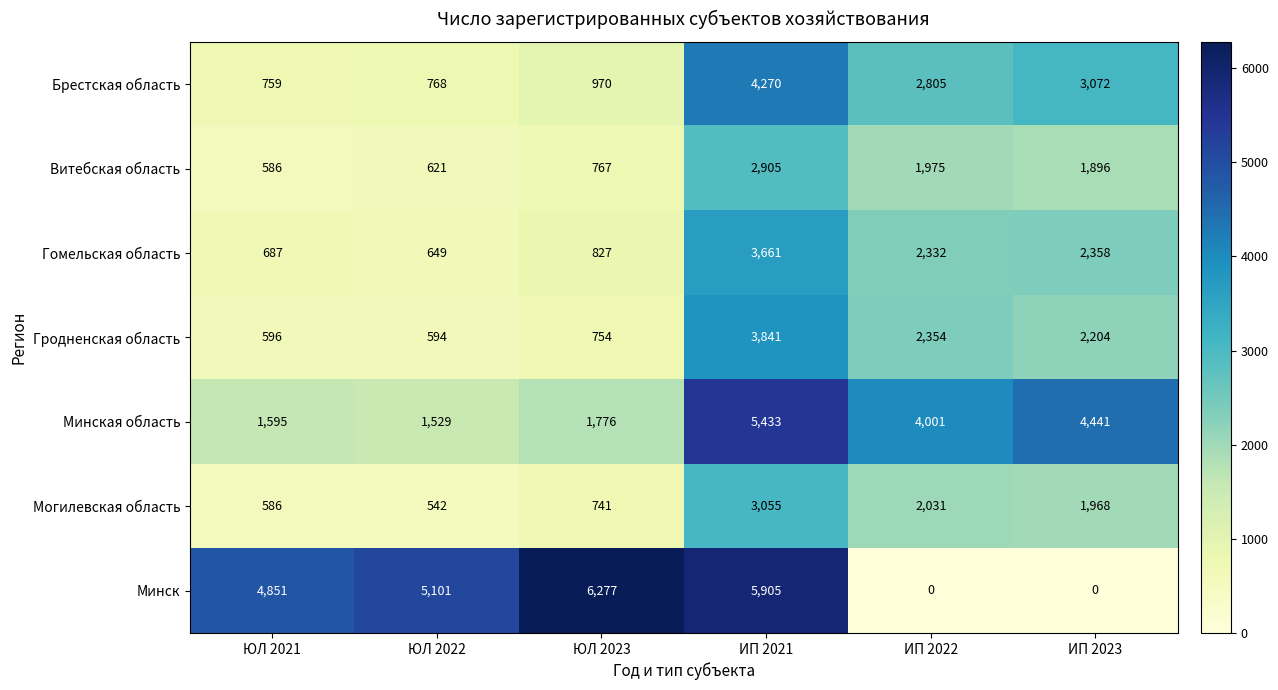

Rank the series by their maximum value, from highest to lowest.

Минск, Минская область, Брестская область, Гродненская область, Гомельская область, Могилевская область, Витебская область